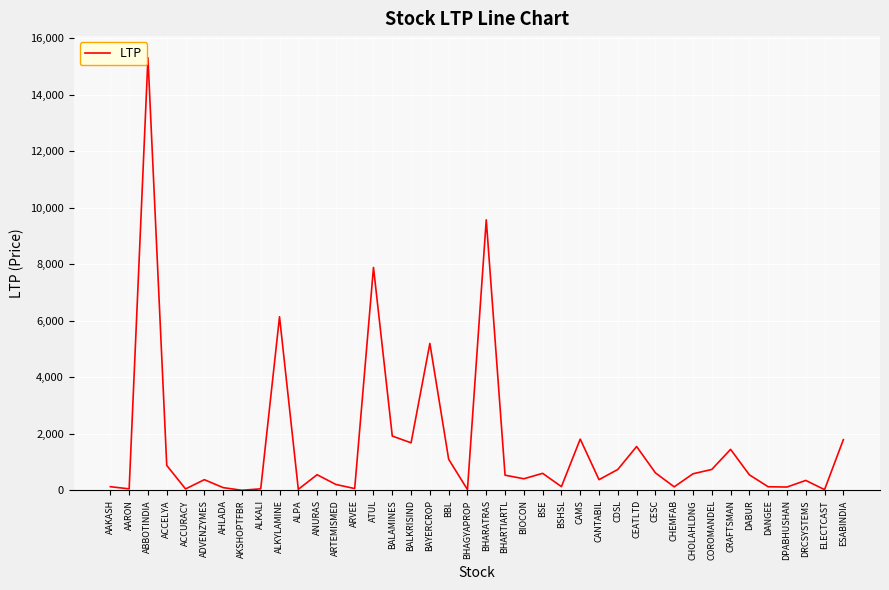

Does the chart display data point markers on the line(s)?

No